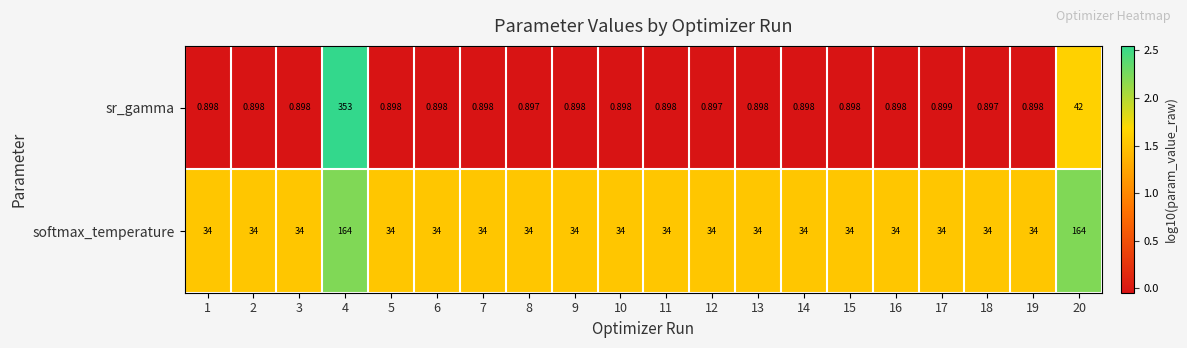

Rank the series by their maximum value, from highest to lowest.

sr_gamma, softmax_temperature